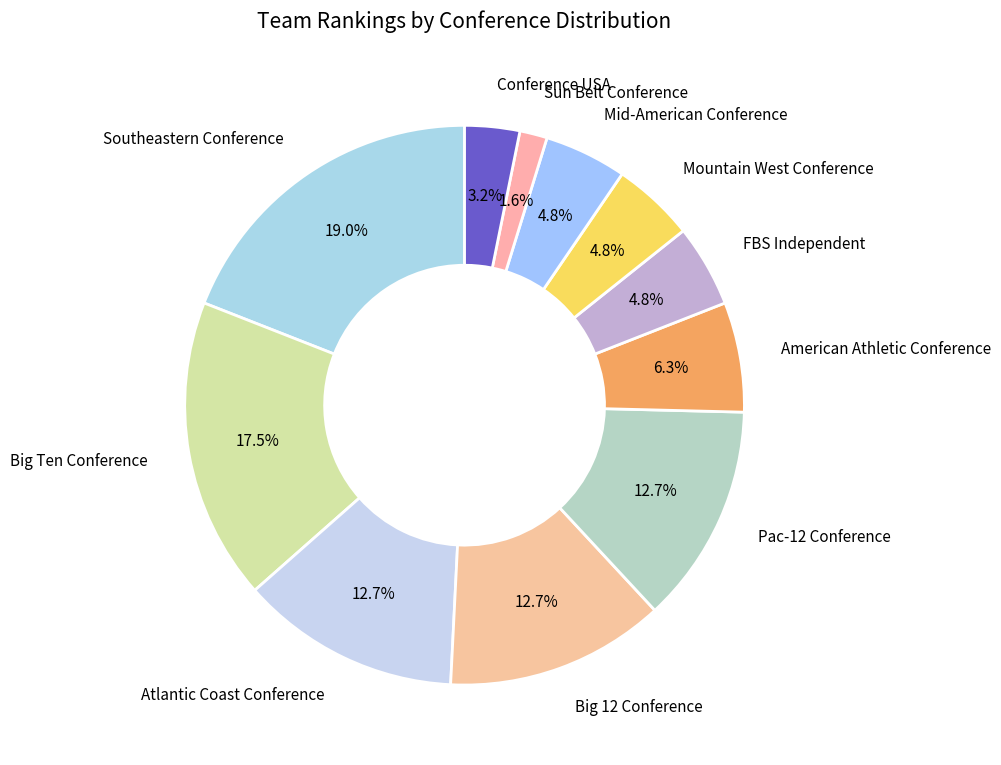

Which category has the smallest portion of the pie?

Sun Belt Conference